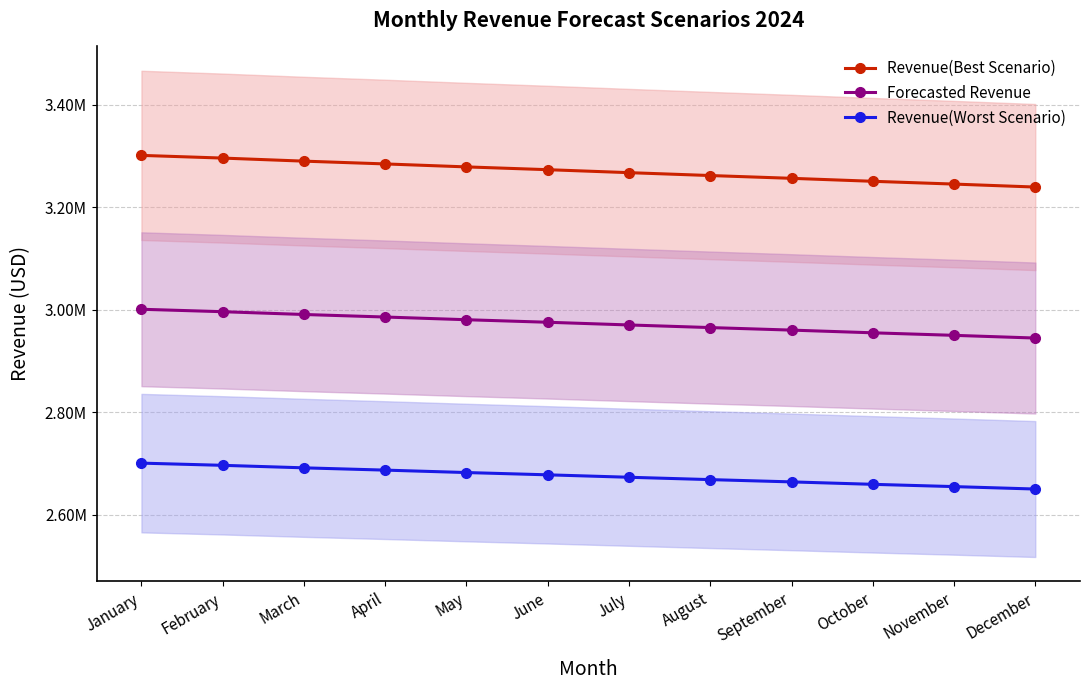

List the series in order of their overall mean, lowest first.

Revenue(Worst Scenario), Forecasted Revenue, Revenue(Best Scenario)